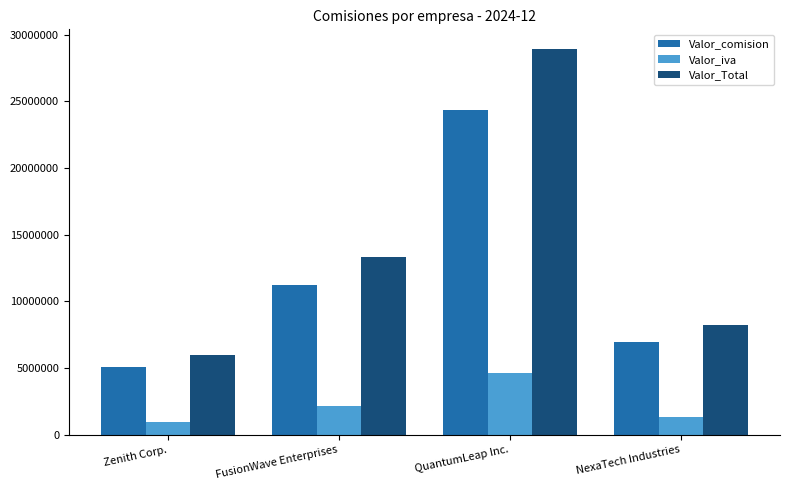

How many groups of bars are there?

4